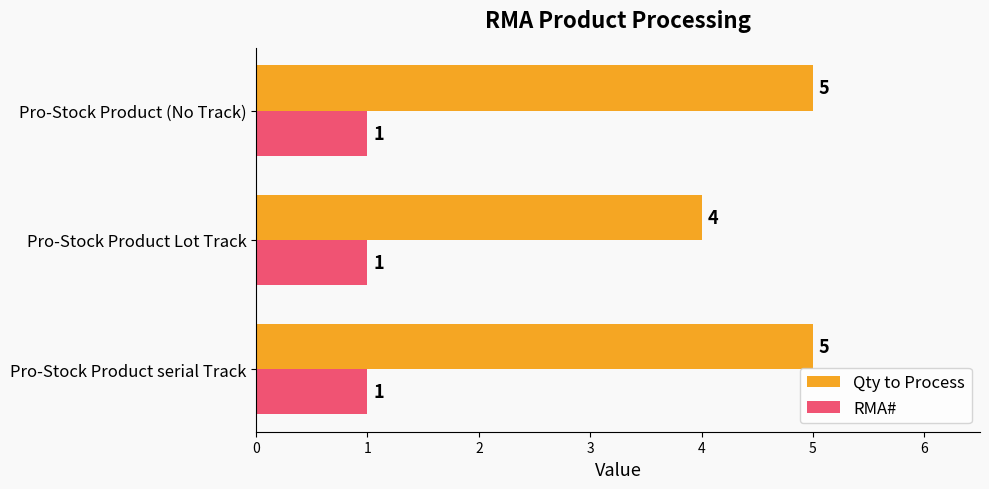

What is the greatest value displayed?

5